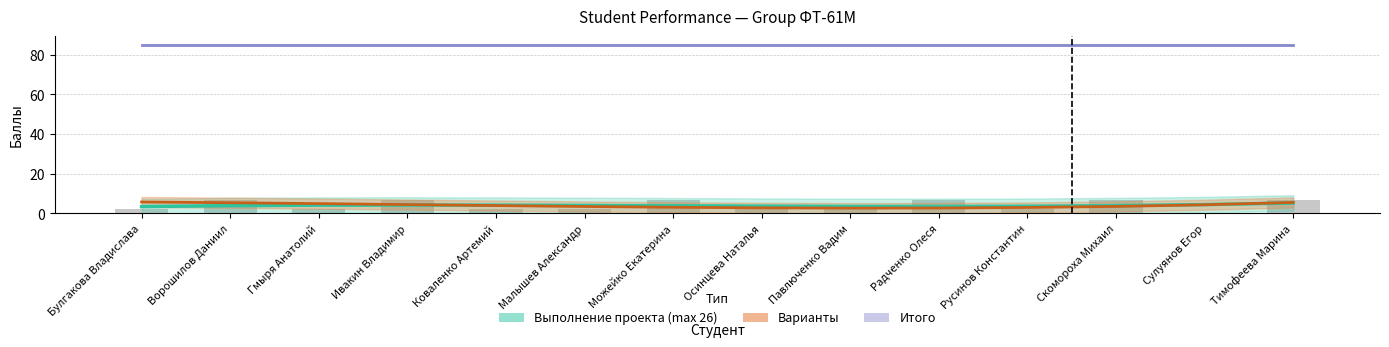

List the series in order of their peak value, highest first.

Итого, Выполнение проекта (max 26), Варианты